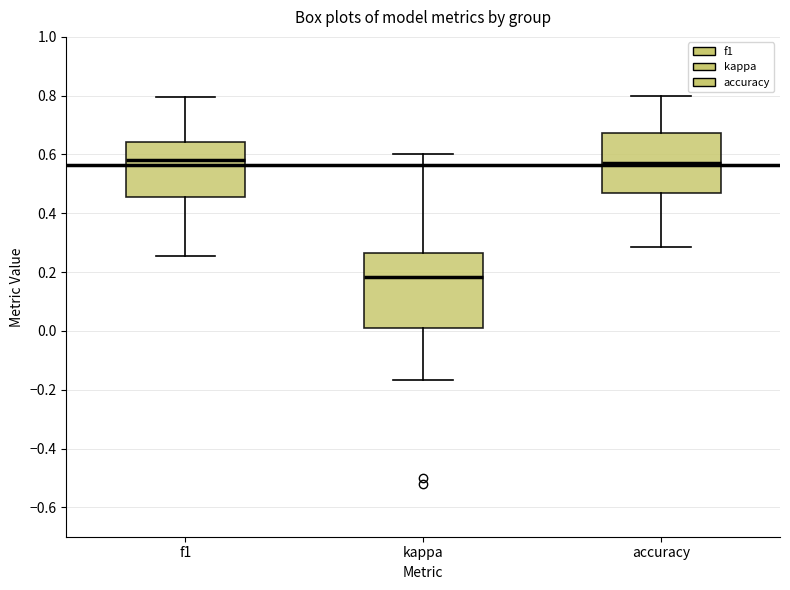

Comparing the boxes themselves (not the whiskers), which one is the tallest?

kappa